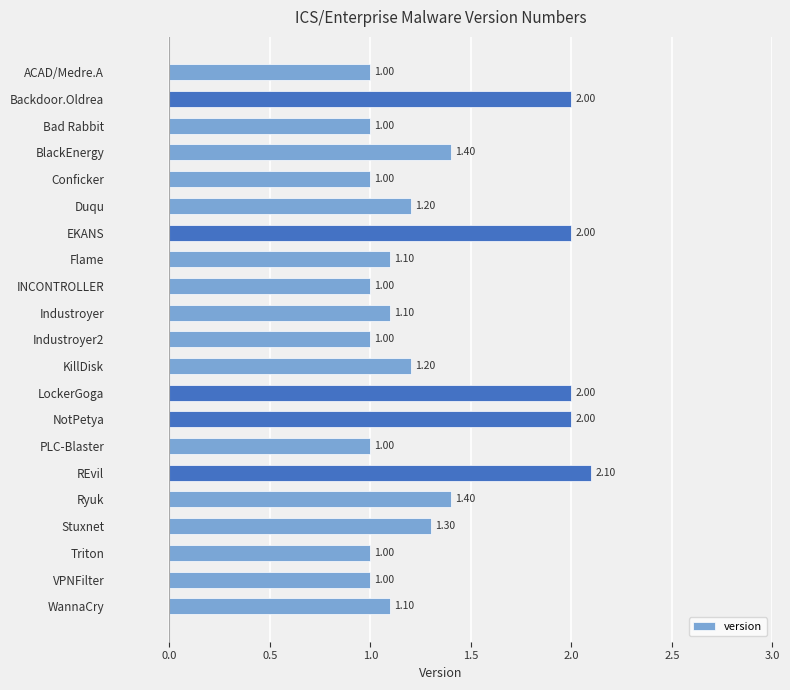

How many bars are there in total?

21